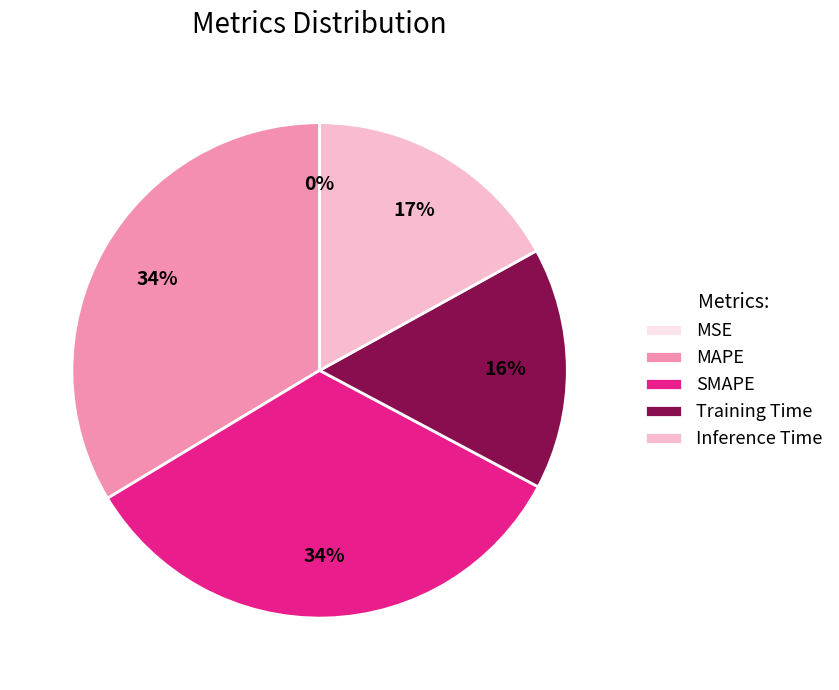

To the nearest percent, what is the difference between the largest and smallest slice percentages?

34%